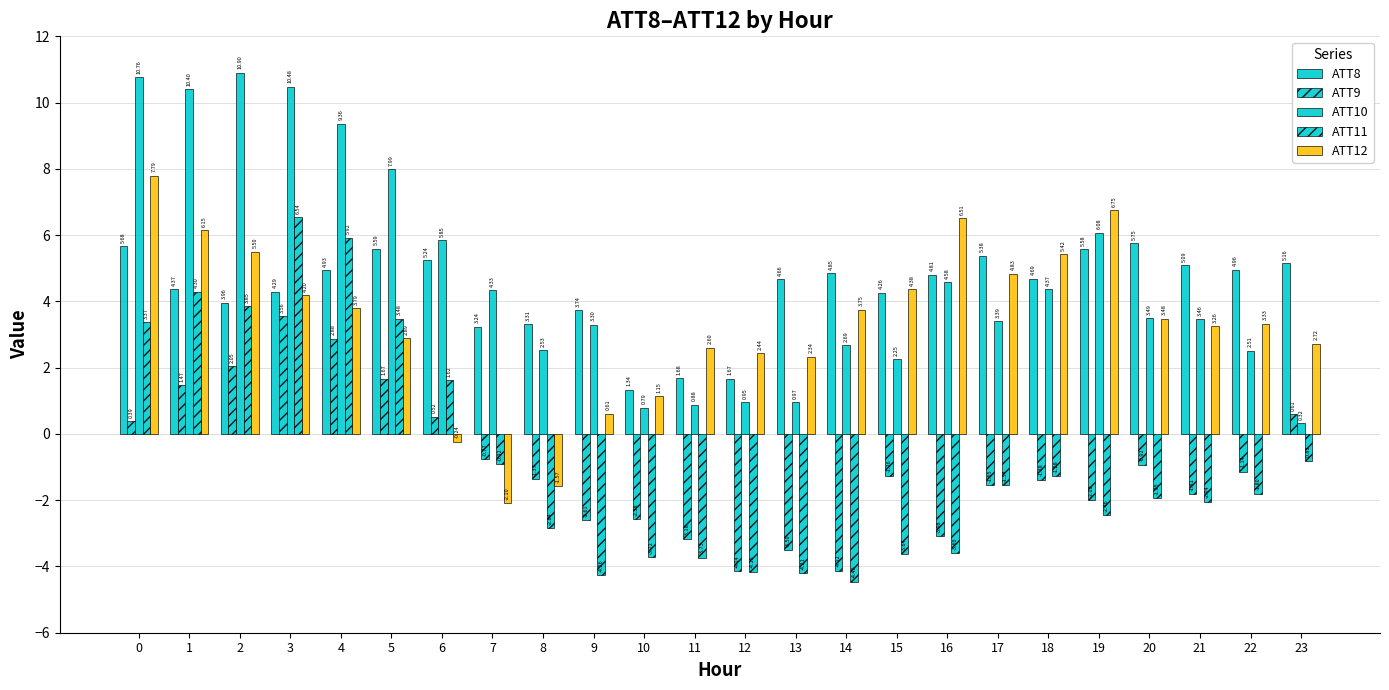

Which series has the largest total across all categories?

ATT10